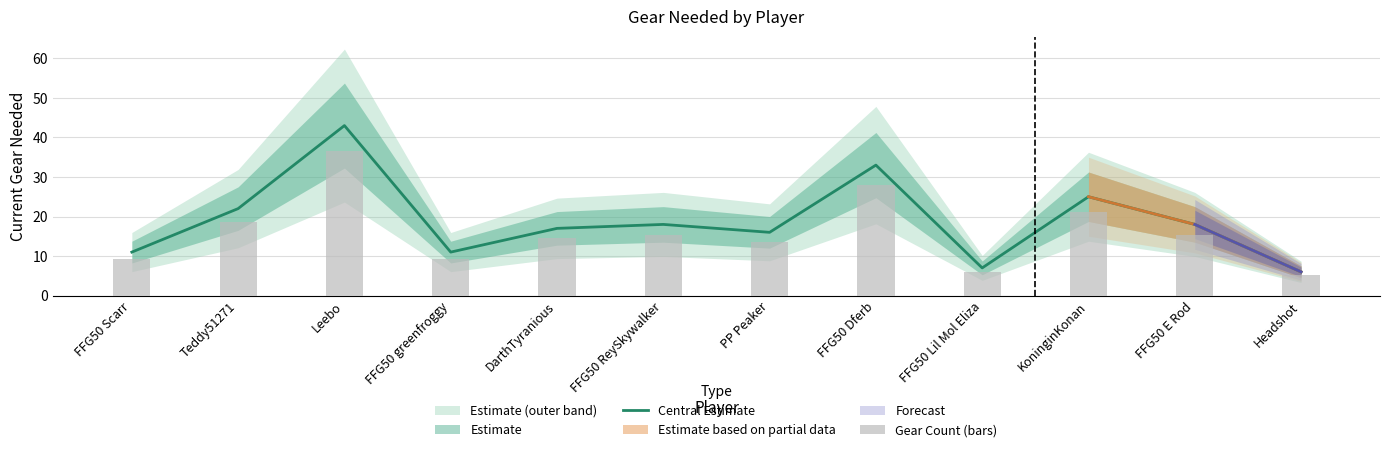

What is the highest value of the Central Estimate series?

43